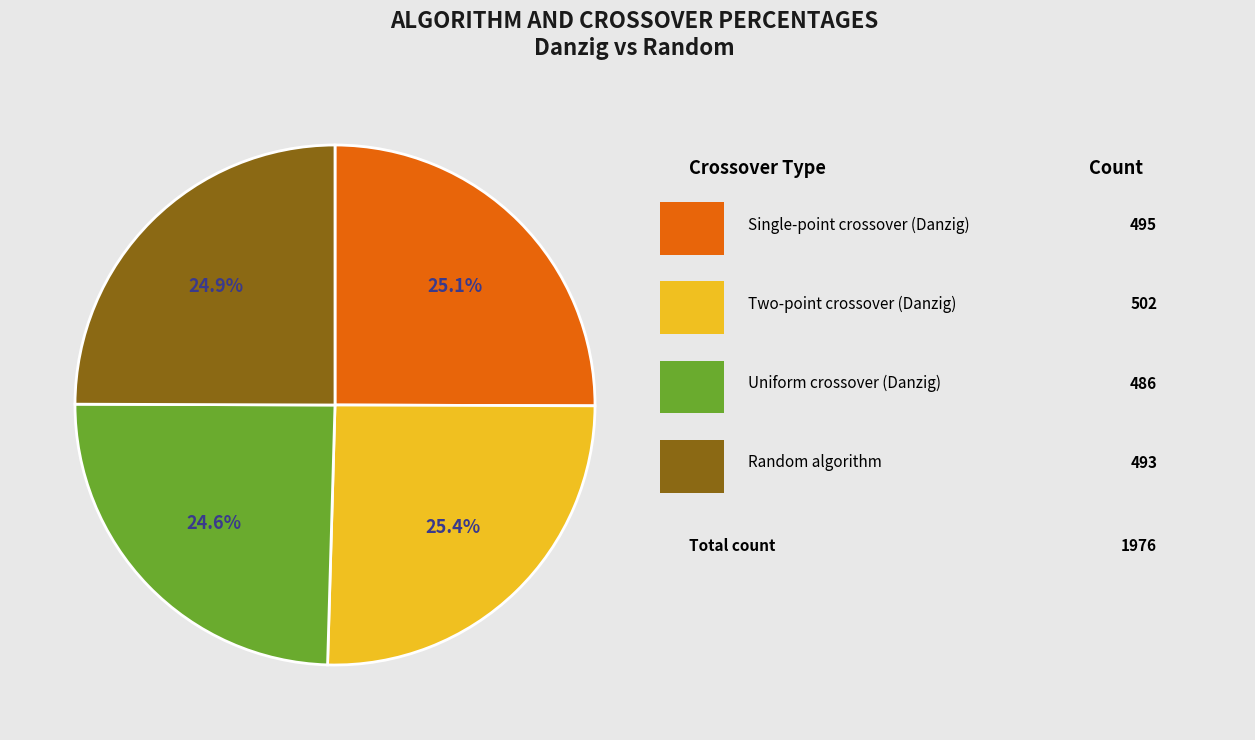

Is there any slice that represents more than half of the pie?

No